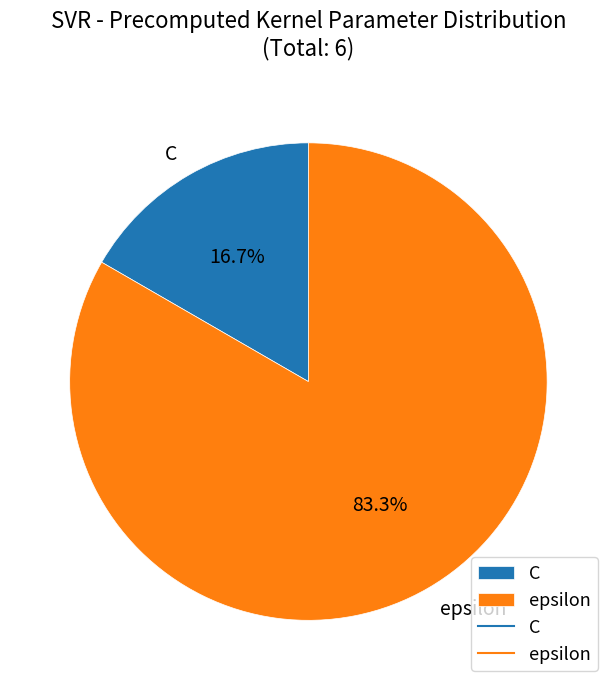

What percentage is the epsilon slice, to the nearest percent?

83%